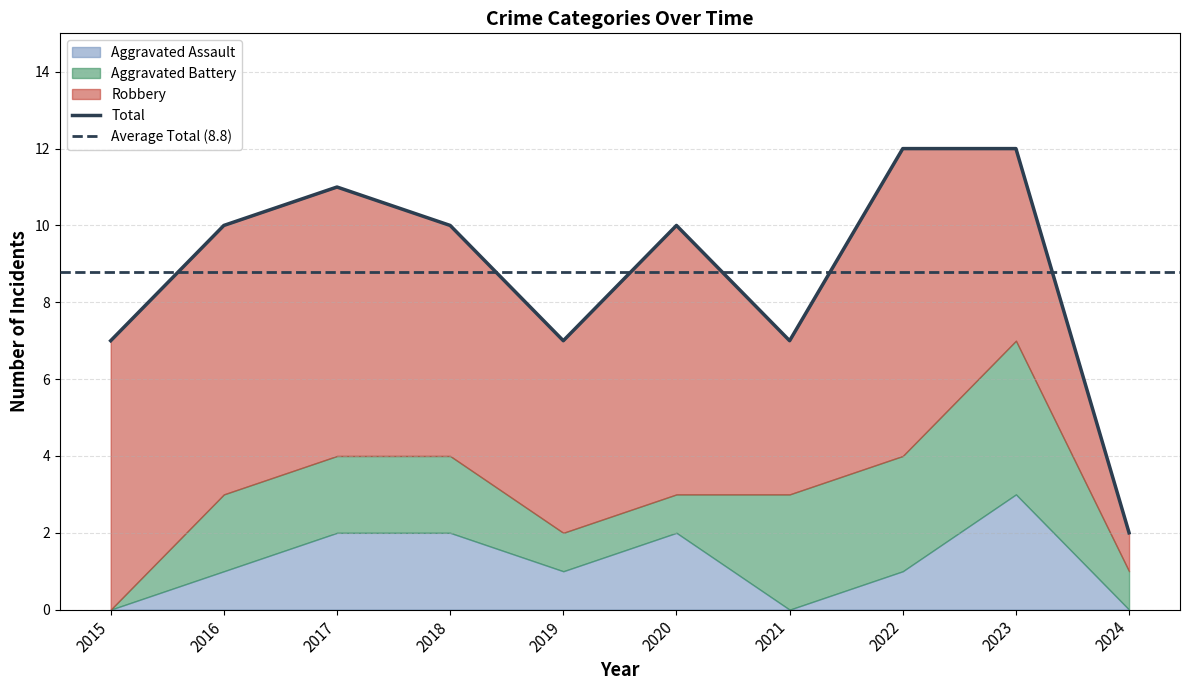

At 2018, list the series in order from largest to smallest.

Total, Robbery, Aggravated Assault, Aggravated Battery